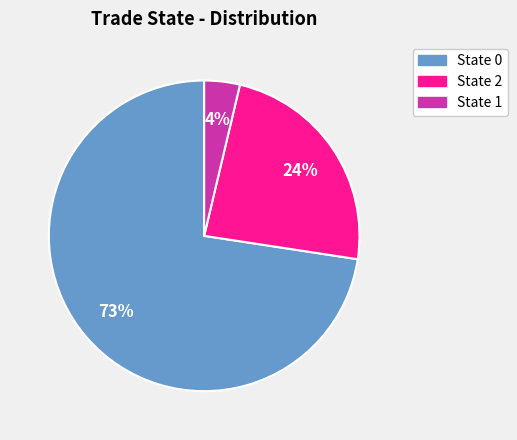

Which category has the biggest portion of the pie?

State 0